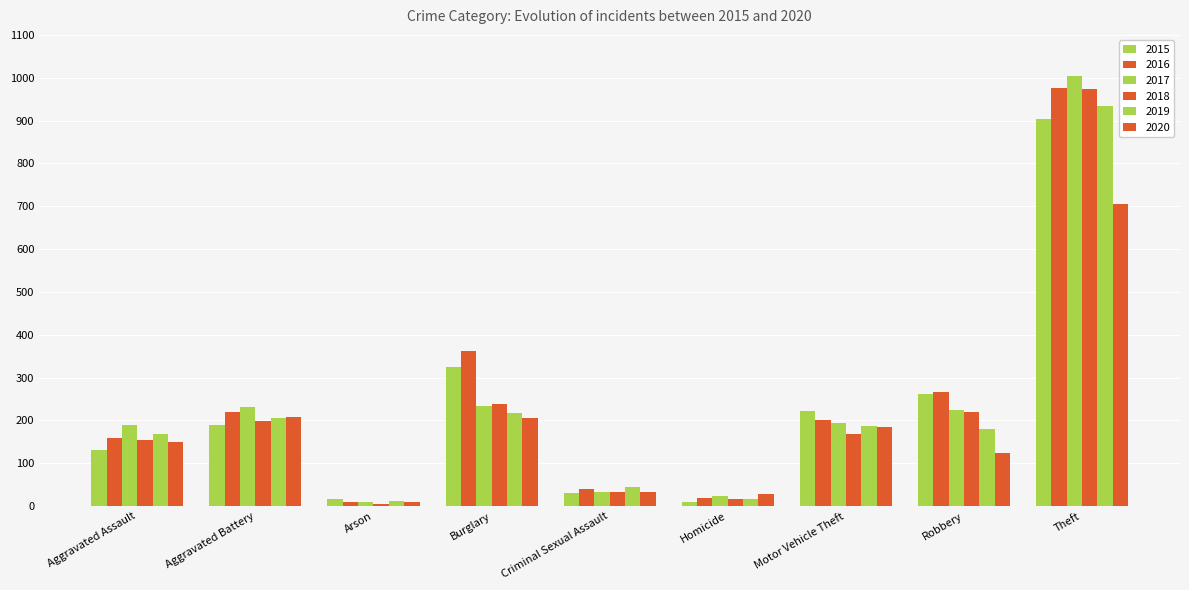

What is the approximate value of 2015 at Aggravated Assault, to the nearest 50?

150